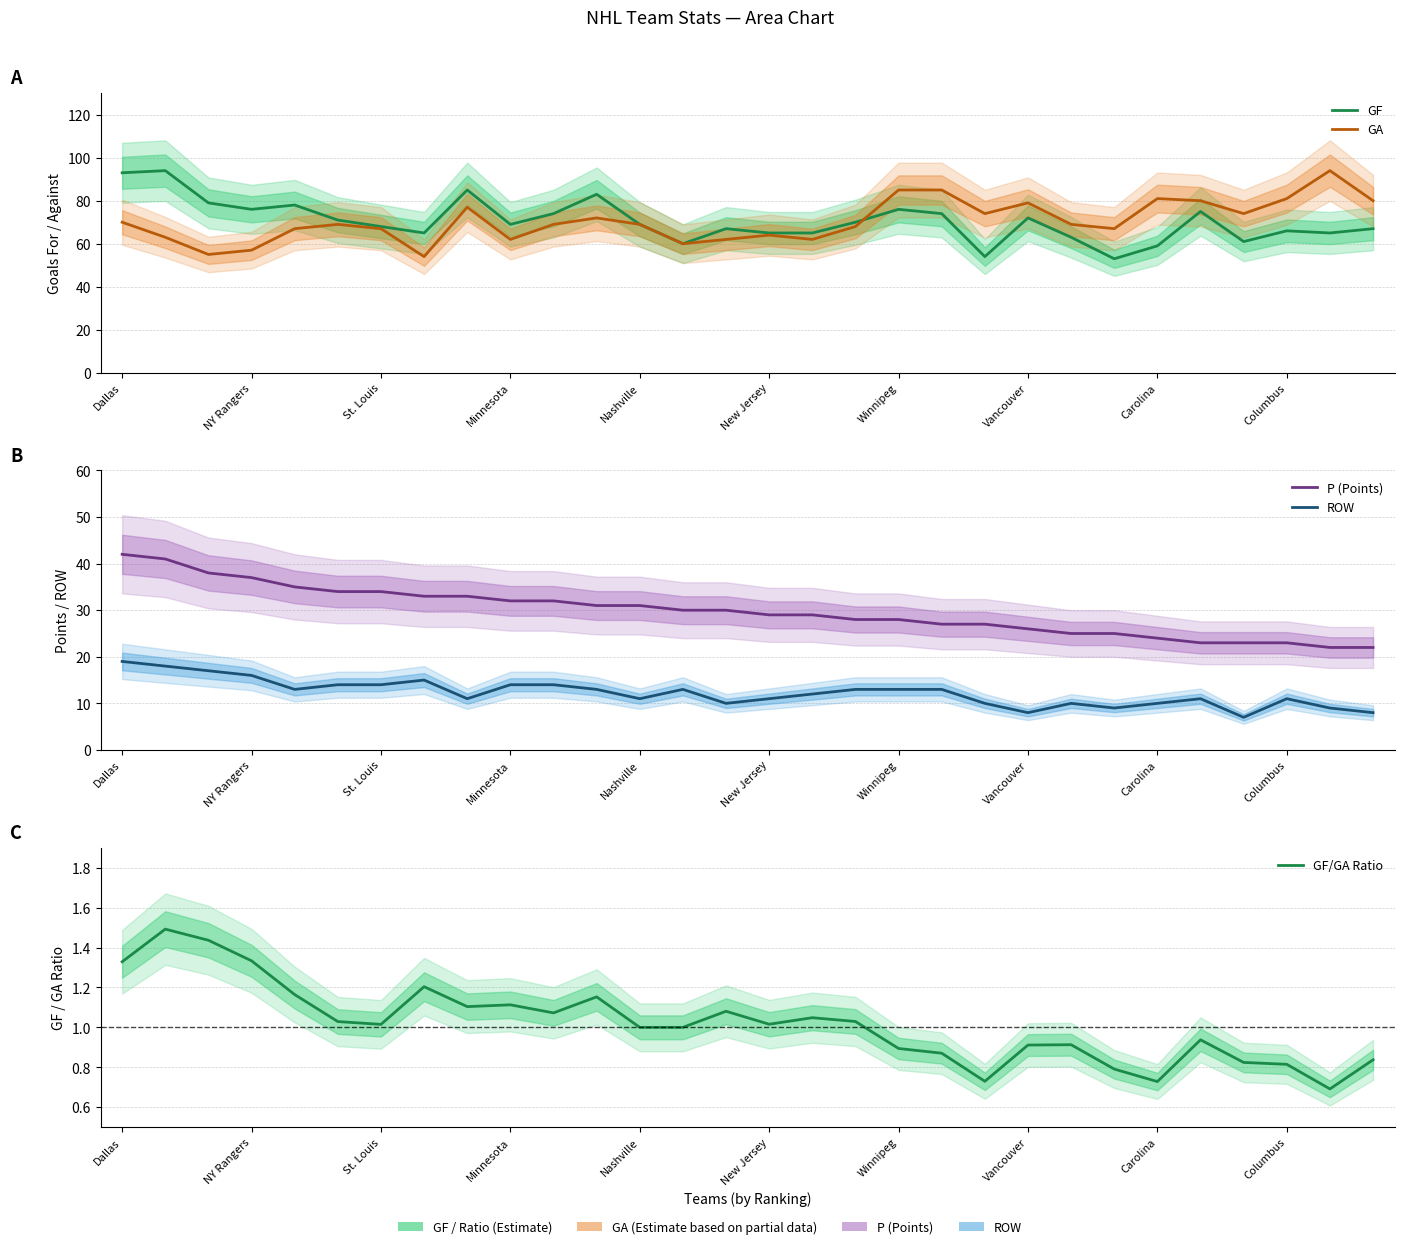

What is the approximate value of ROW at Carolina?

10.0